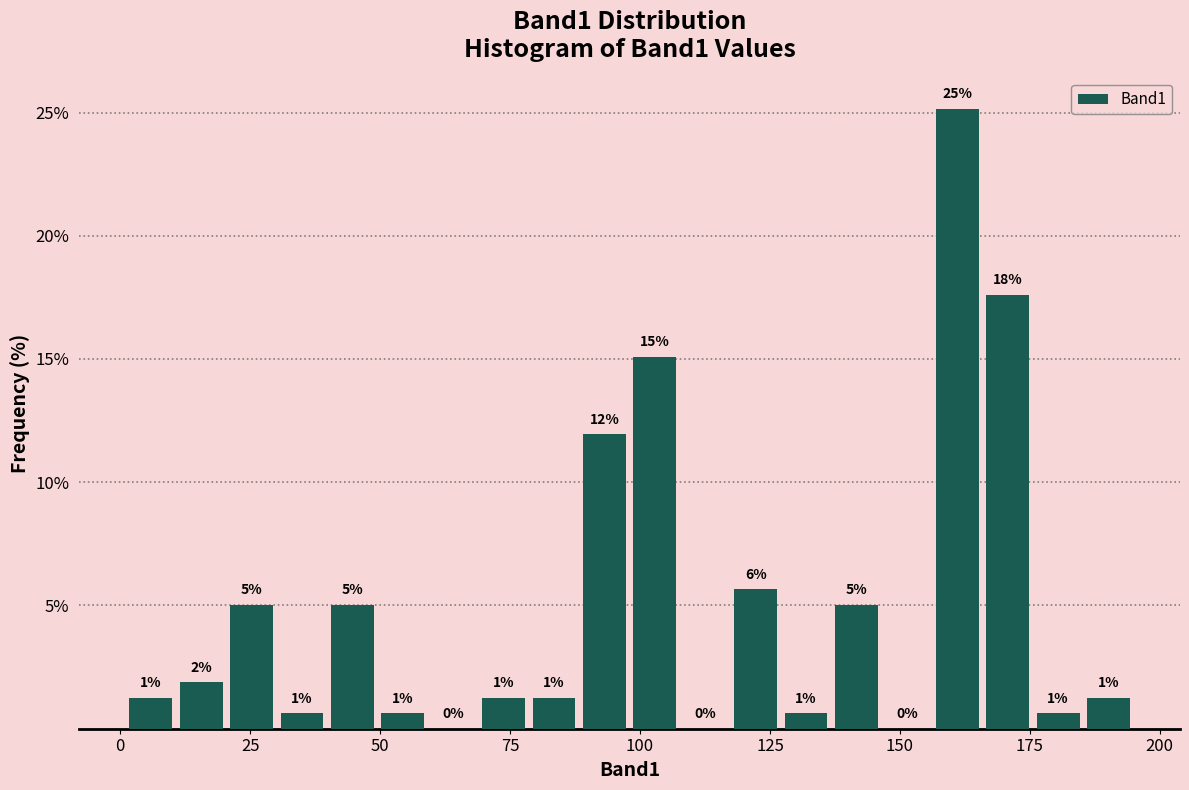

Read against the x-axis, roughly where is the centre of the tallest bar?

160